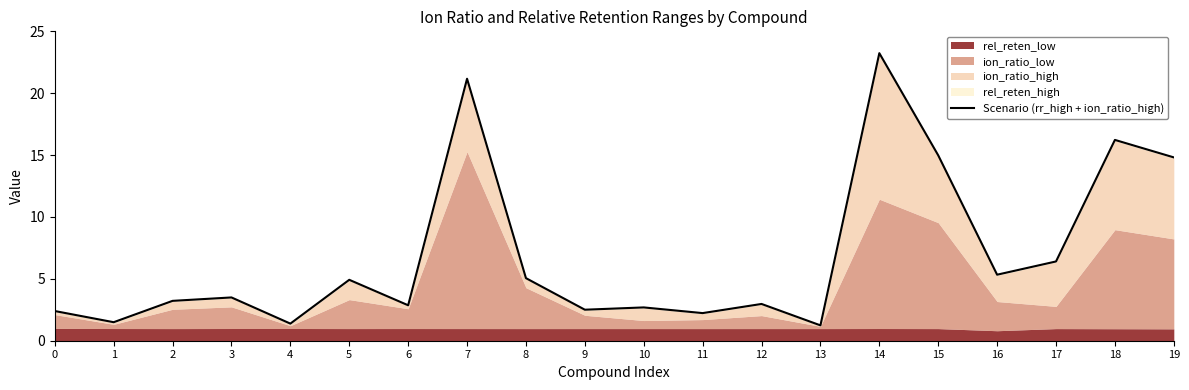

Reading left to right, extract all data points from this chart.

2.4	1.5	3.2	3.5	1.4	4.9	2.9	21.2	5.1	2.5	2.7	2.2	3.0	1.2	23.2	15.0	5.3	6.4	16.2	14.8